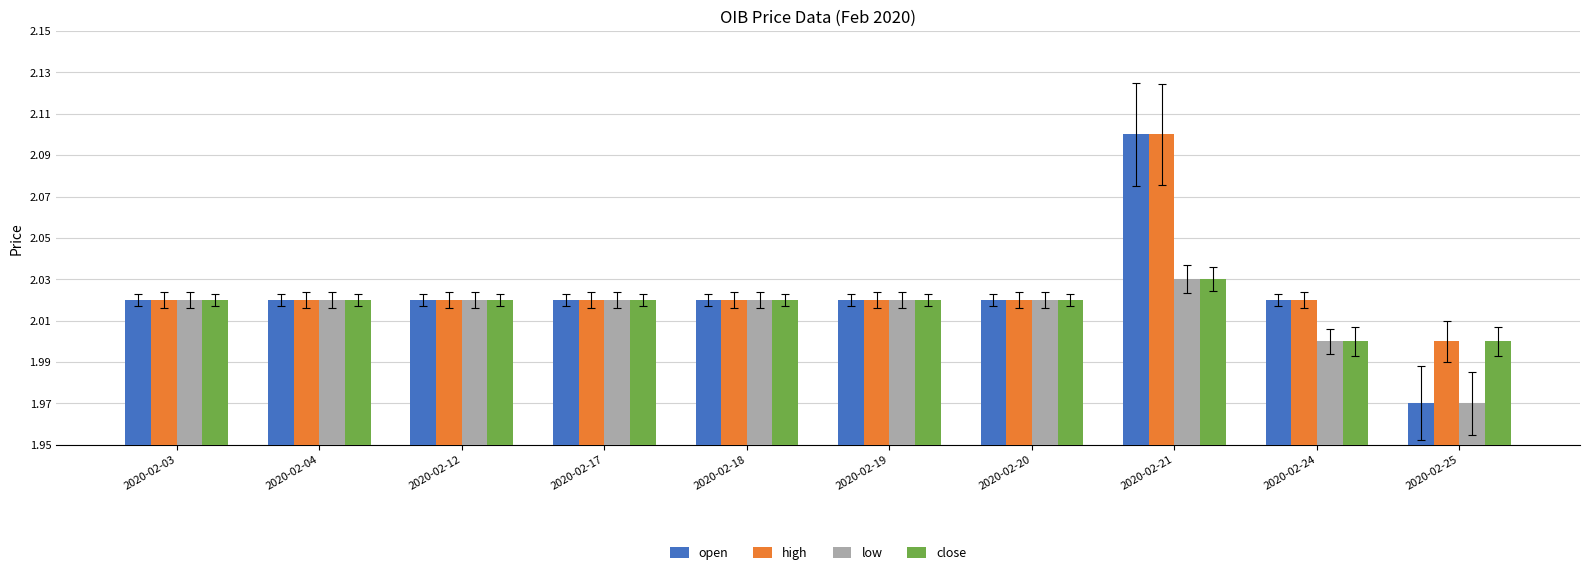

Which series has the widest spread of values?

open